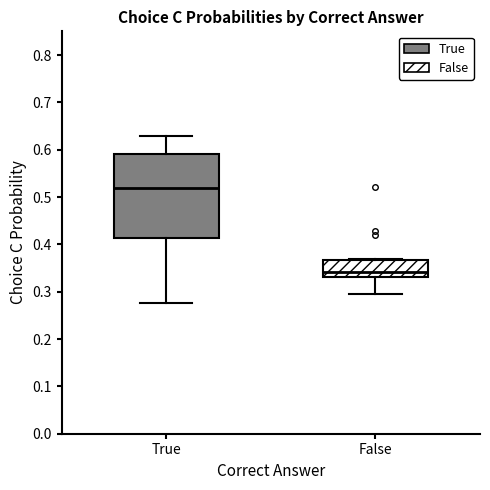

Which box's median line is the highest?

True